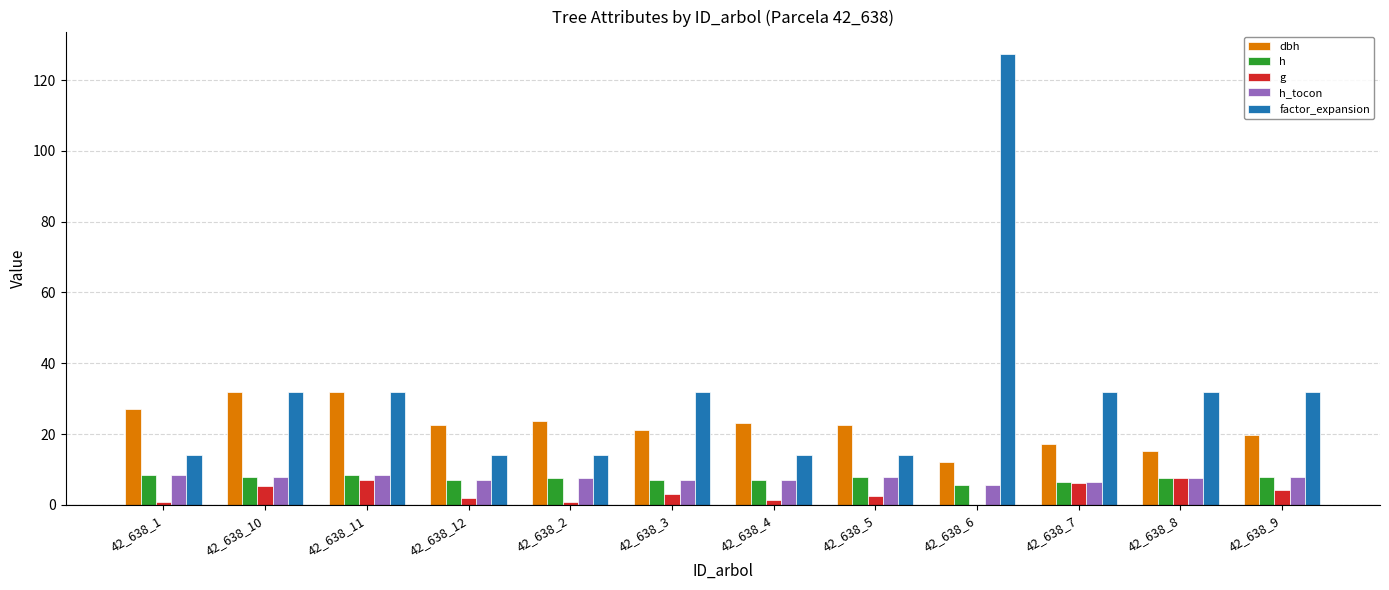

What value does the h_tocon series have at 42_638_10?

8.0